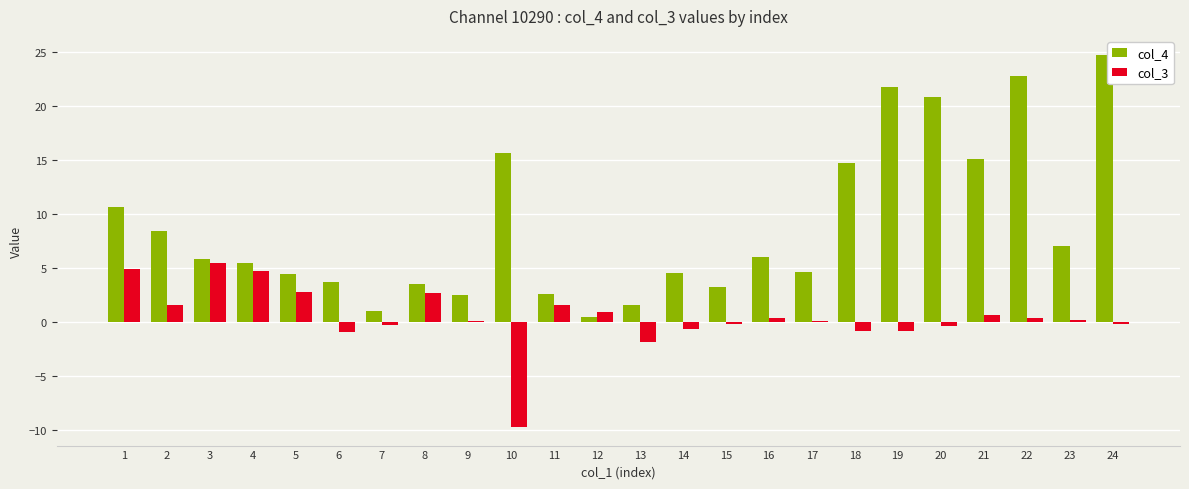

Are the bars grouped side by side (vs. stacked)?

Yes